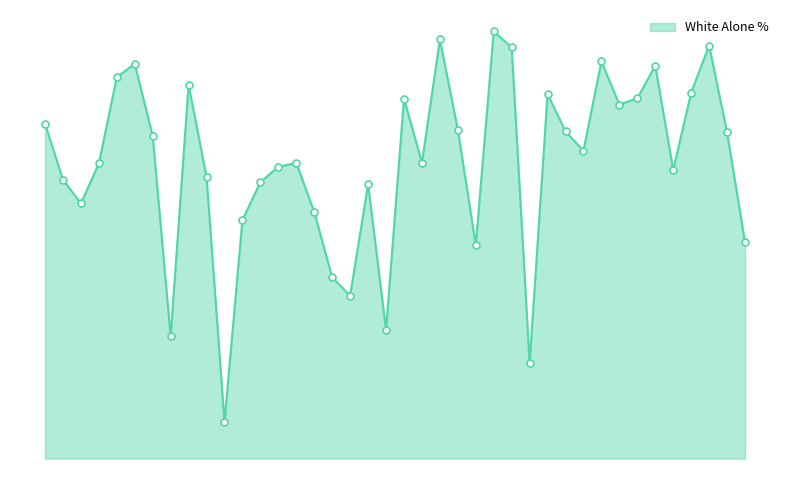

Does the chart have visible grid lines?

No